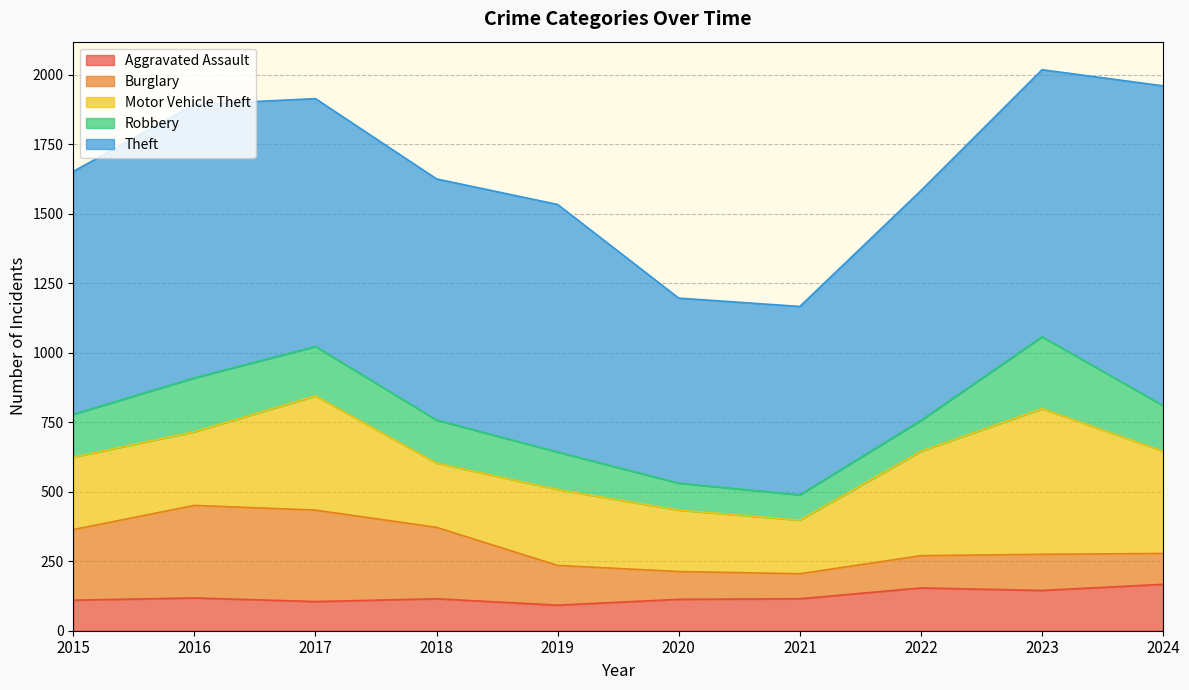

True or false: Theft and Robbery intersect in this chart.

False